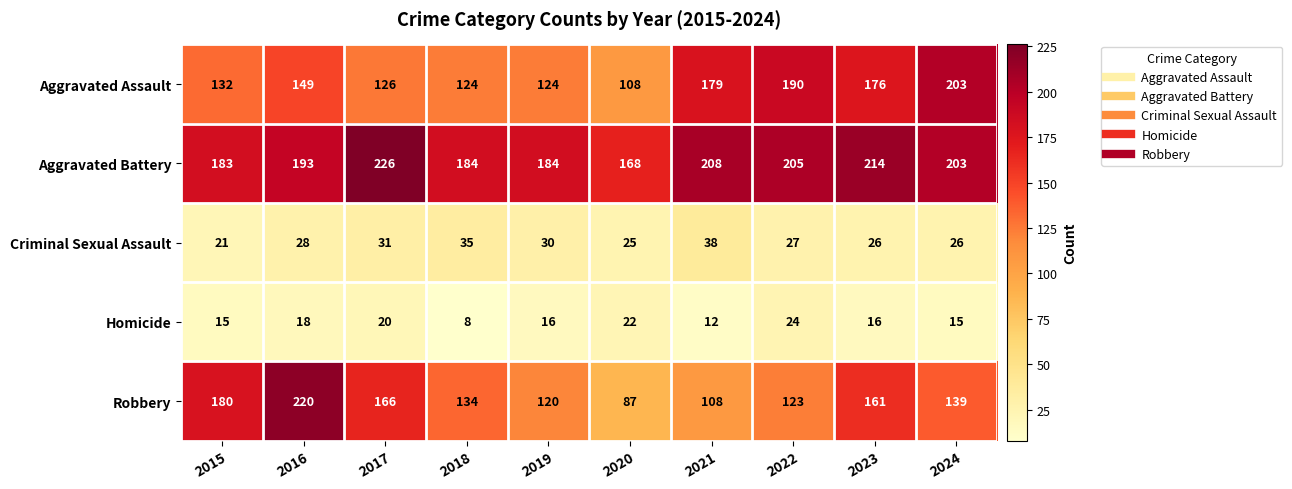

What is the difference between the Aggravated Battery values at 2017 and 2019?

42